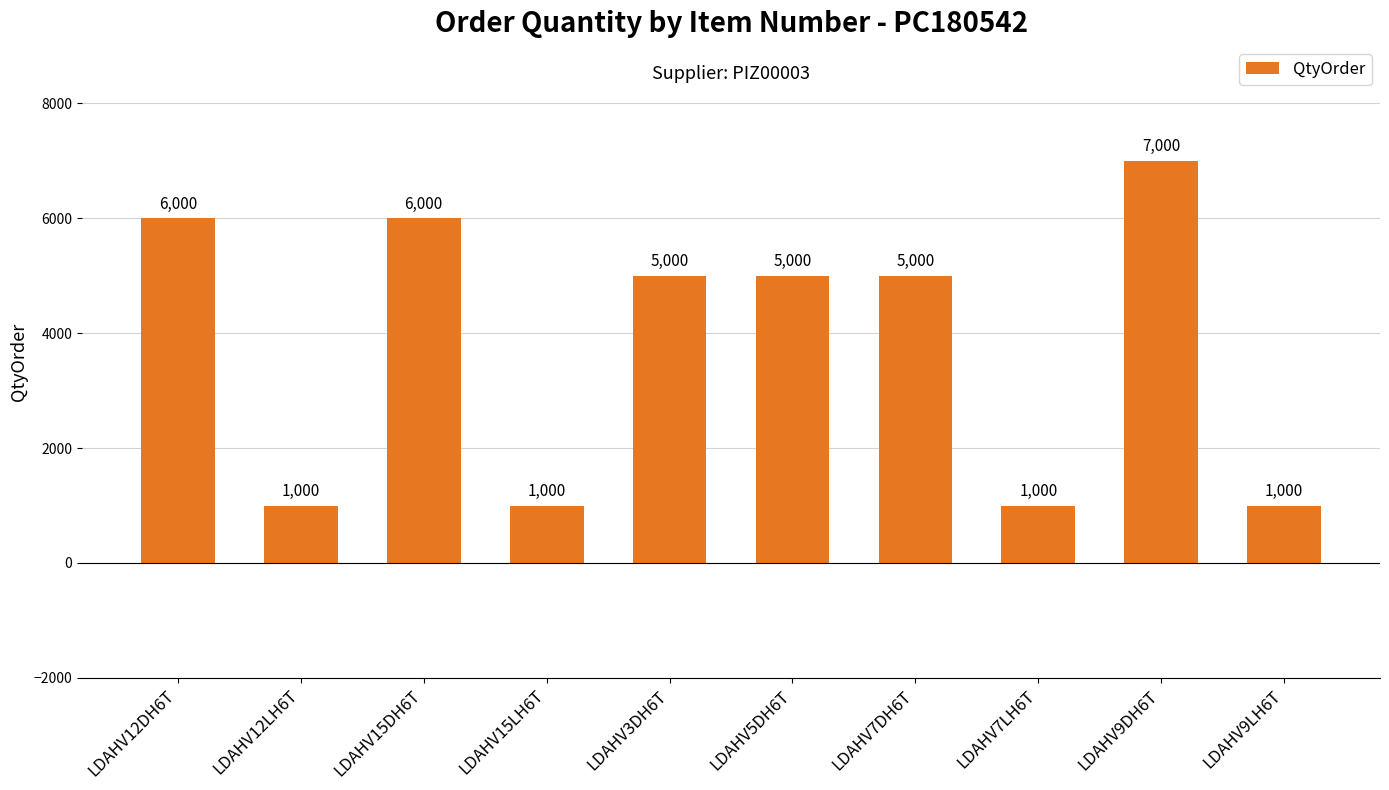

What is the change in value from LDAHV12DH6T to LDAHV12LH6T?

-5000